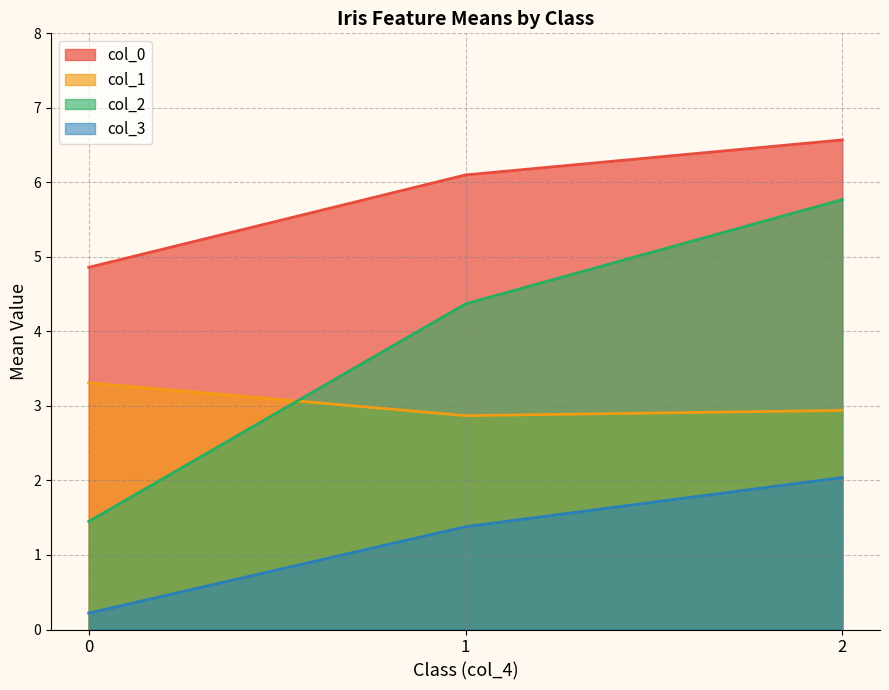

Does the chart have visible grid lines?

Yes